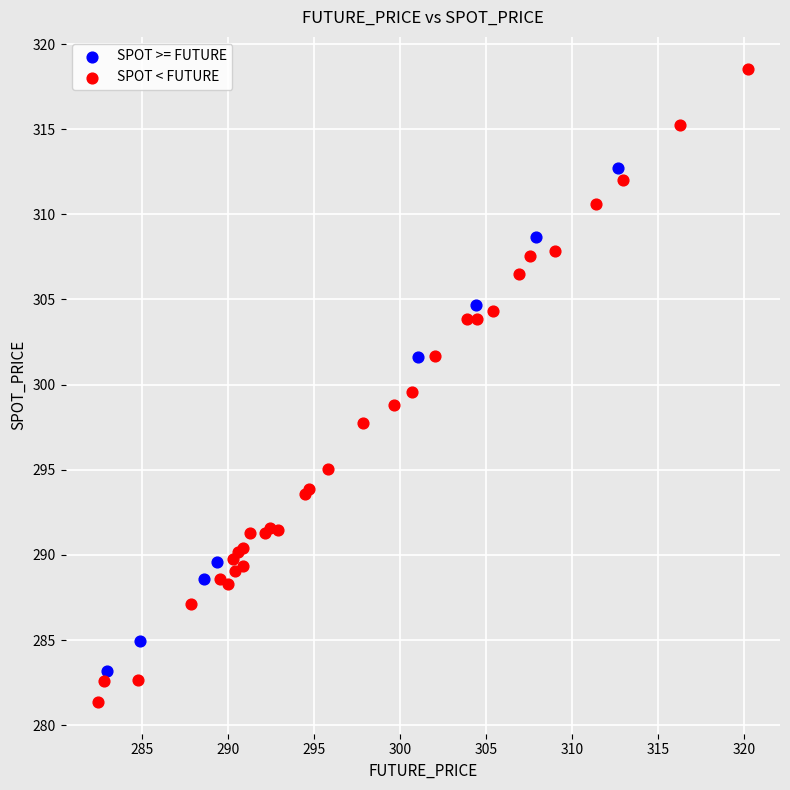

Which series contains the lowest Y value?

SPOT < FUTURE